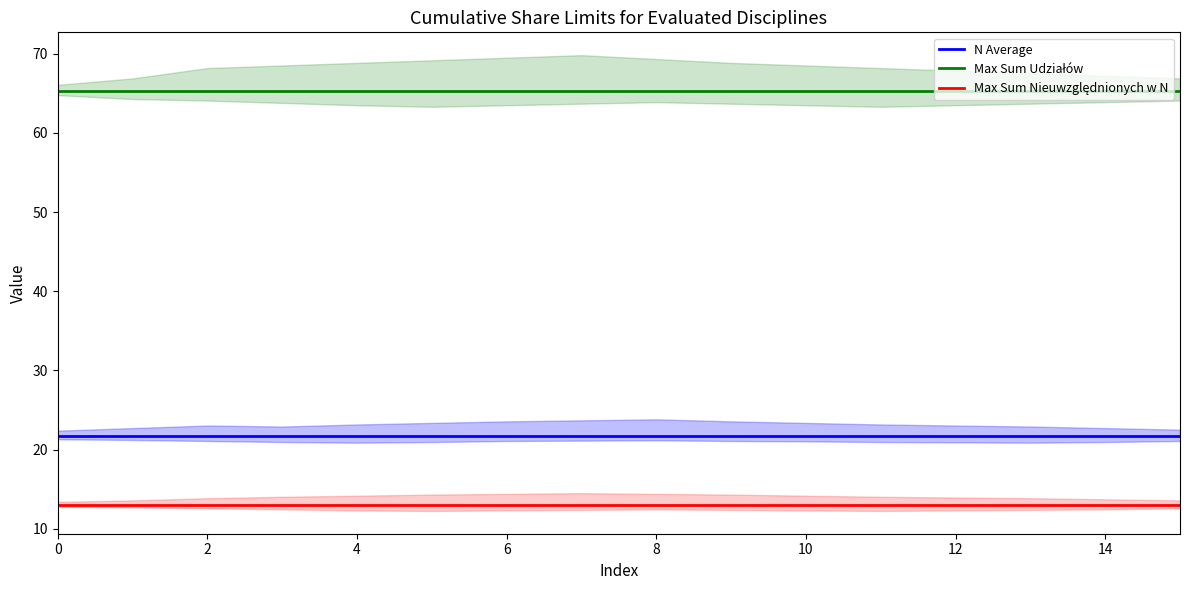

True or false: N Average has a value of 21.8 at 15.

True